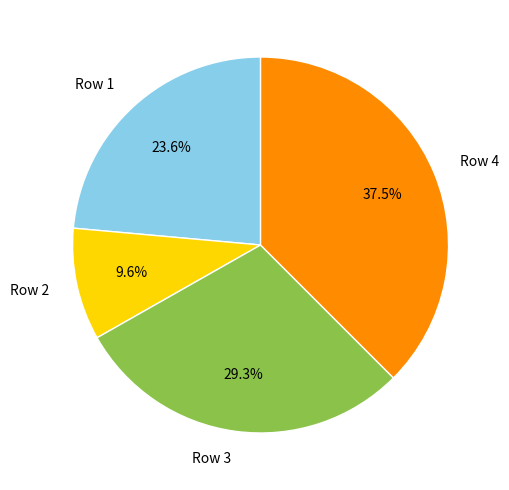

How many slices are in this pie chart?

4